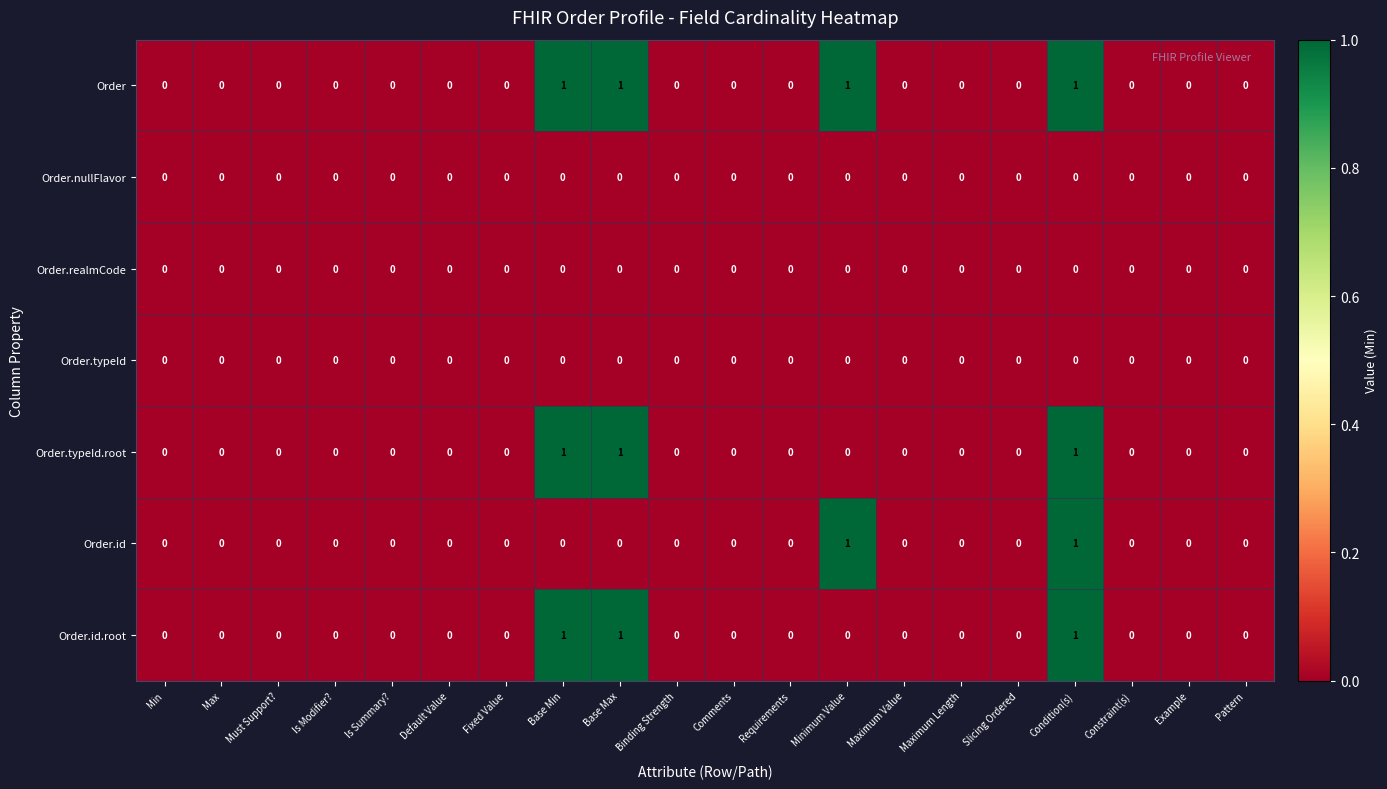

How many distinct data groups are displayed?

7